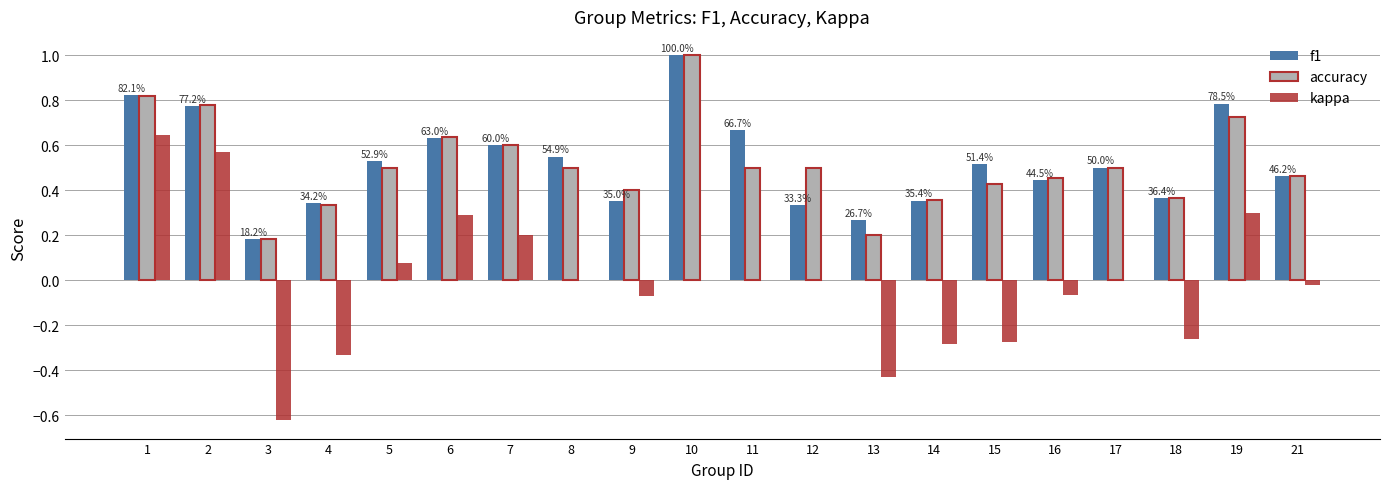

The value of kappa at 10 is 0.0. True or false?

True